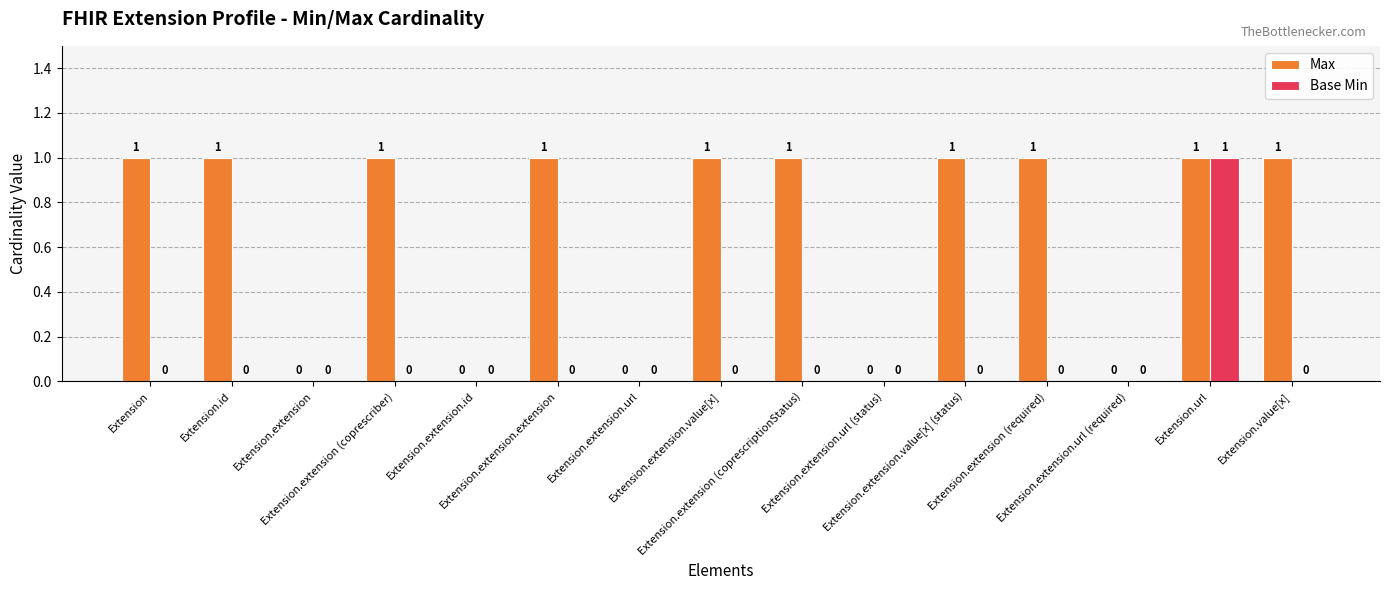

Which series has the largest total across all categories?

Max